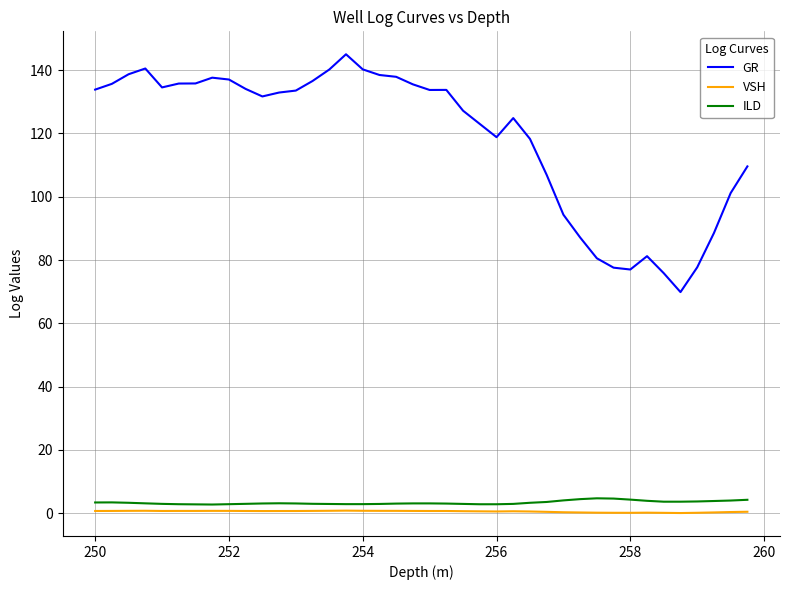

At how many categories does at least one series exceed 21?

40